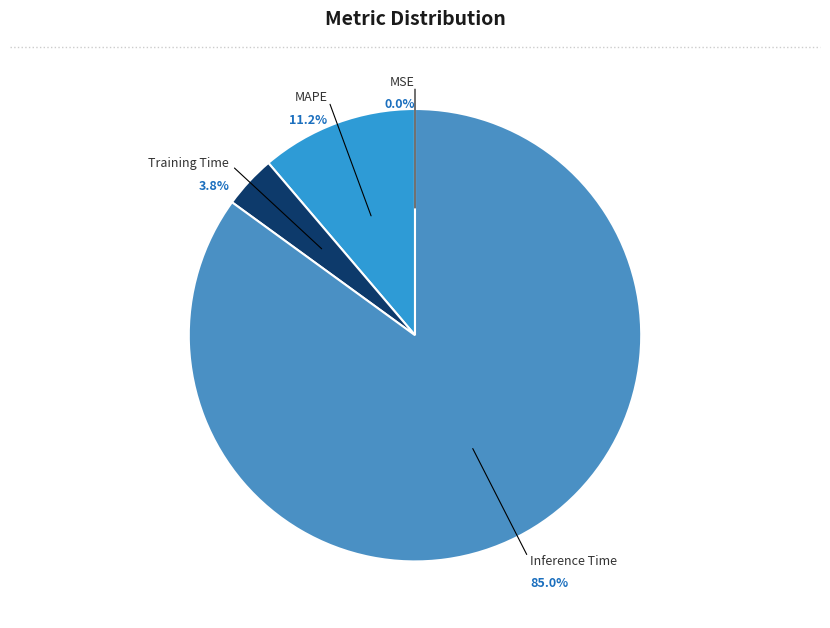

Is there any slice that represents more than half of the pie?

Yes